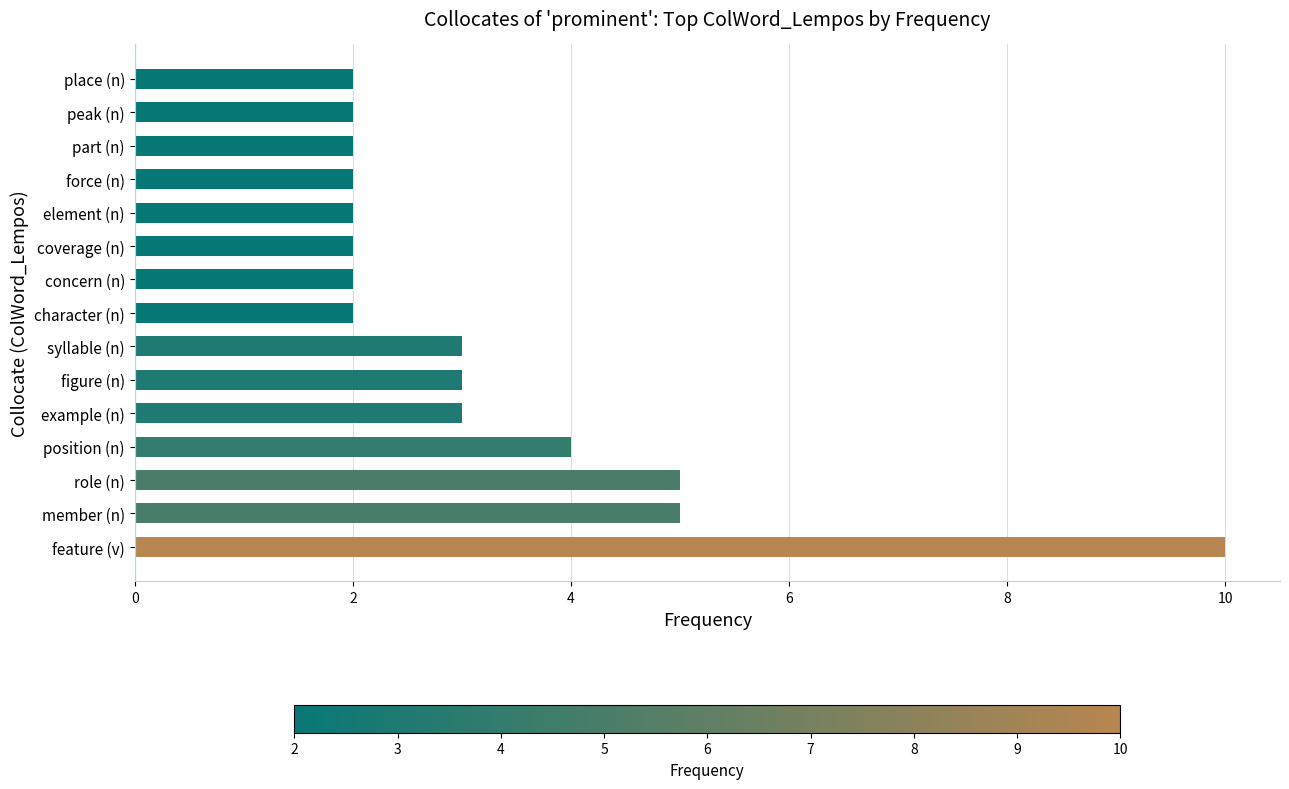

What is the greatest value displayed?

10